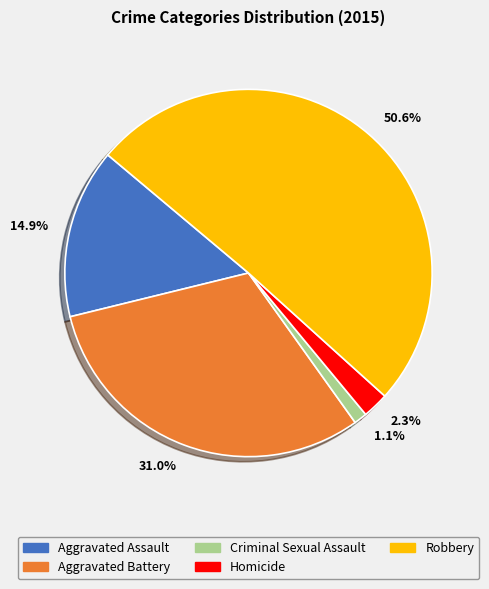

What is the total percentage of 31.0% and 2.3%?

33.3%